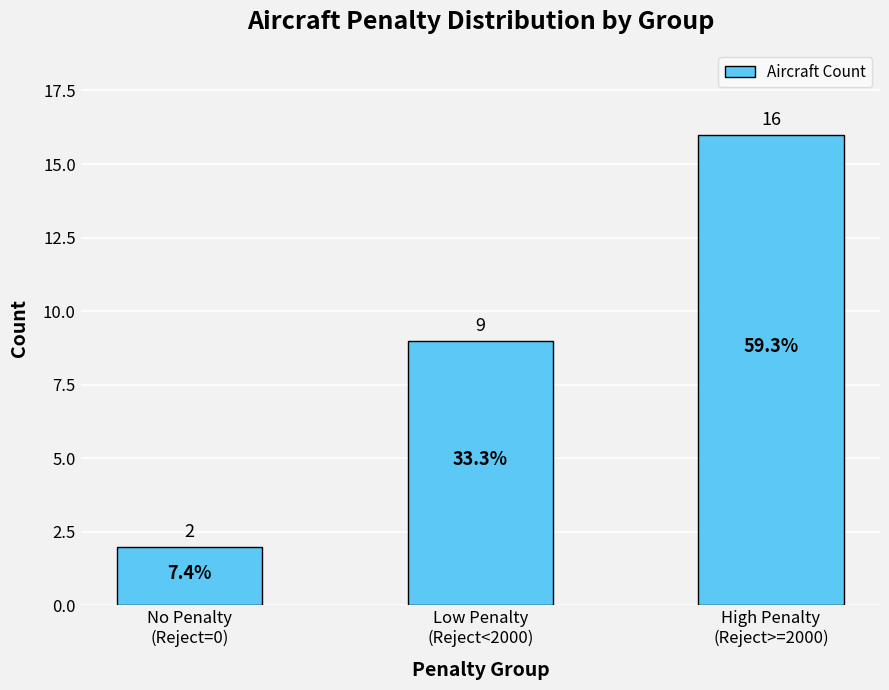

How many categories are shown in the chart?

3